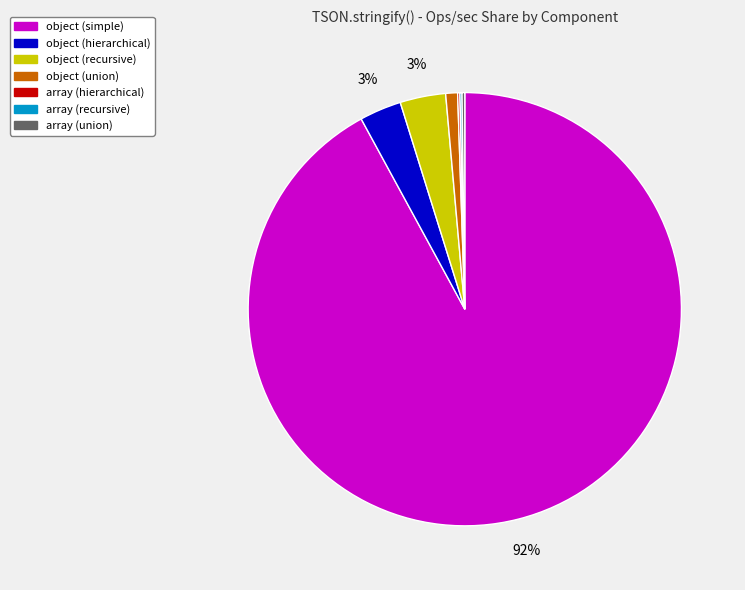

Is there a majority slice in this chart?

Yes